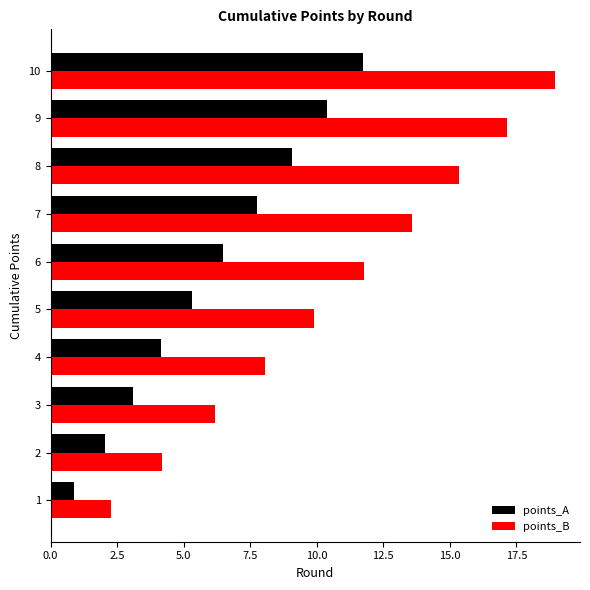

Which series changed the most between 5 and 7?

points_B